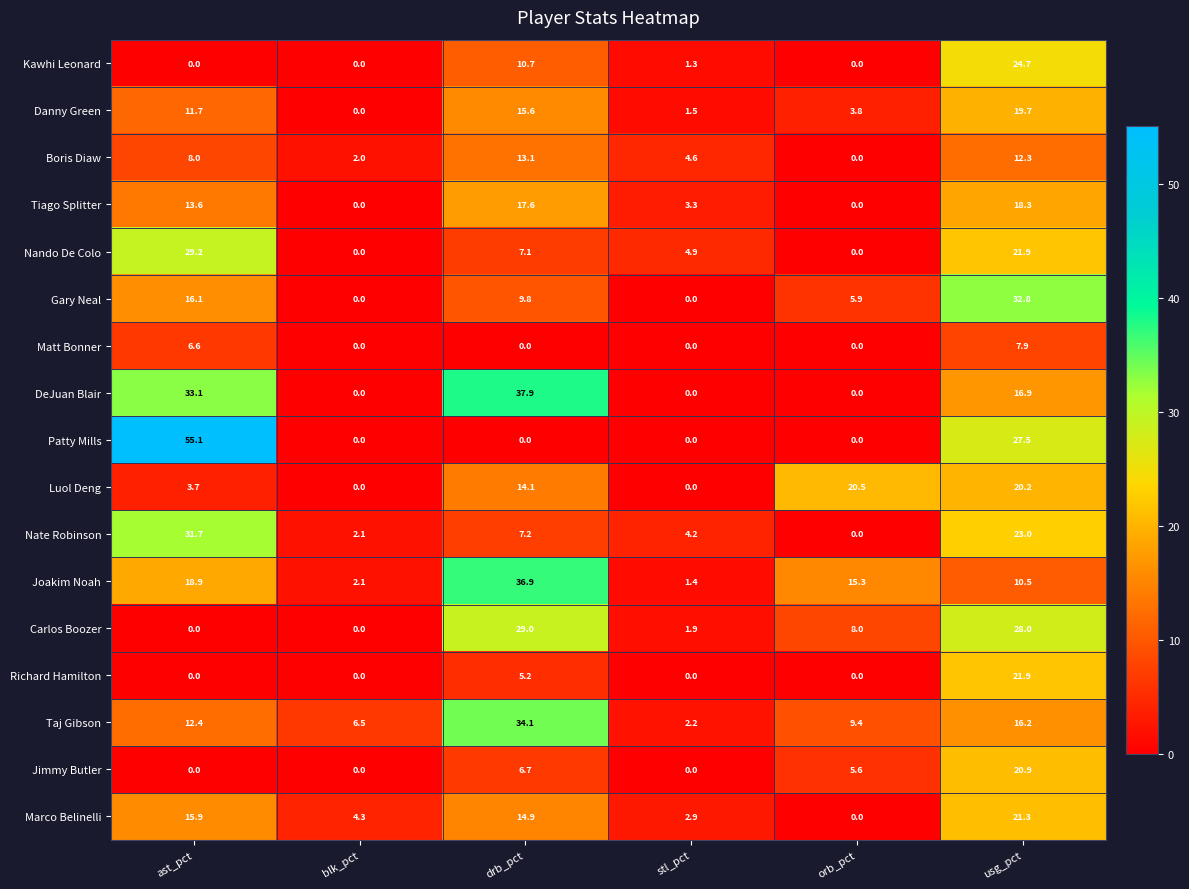

True or false: Danny Green has a value of 3.8 at orb_pct.

True